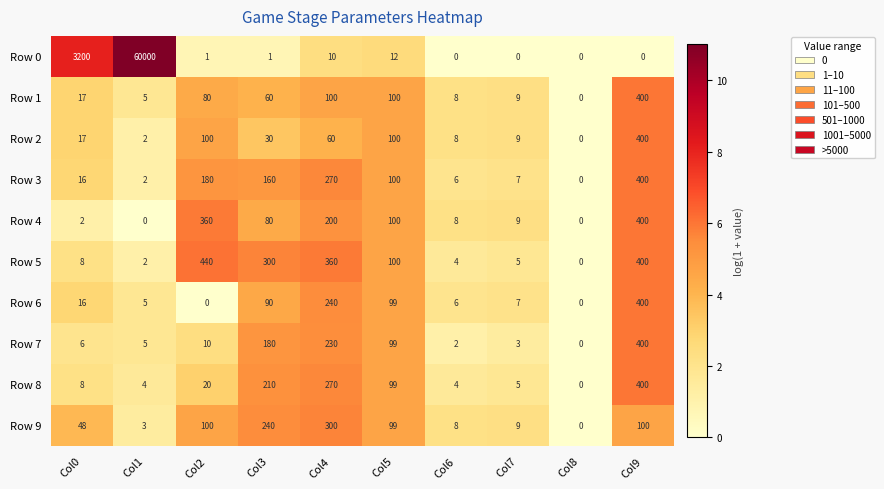

How many categories are shown in the chart?

10